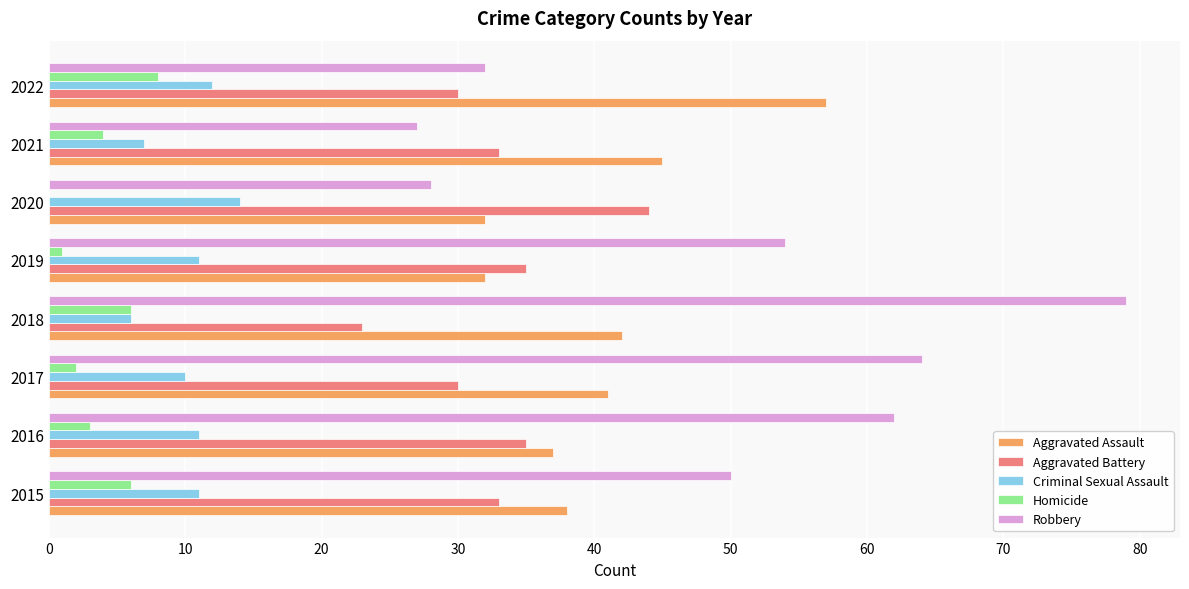

What is the sum of the Robbery values at 2020 and 2022?

60